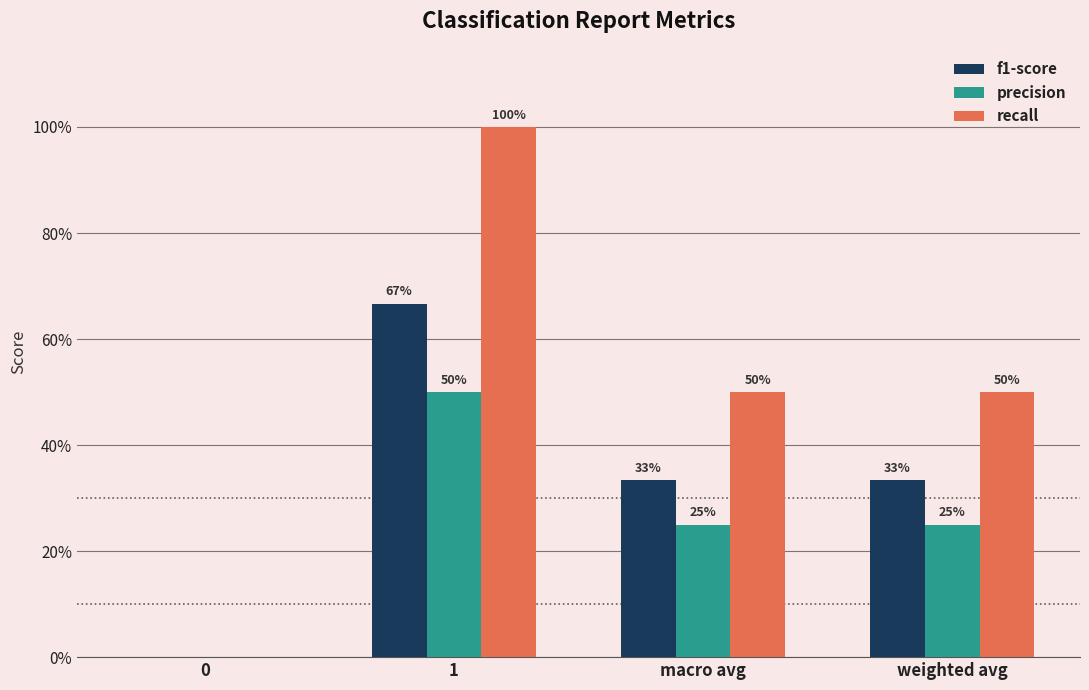

What is the value of the precision bar at the 3rd from the left?

0.2